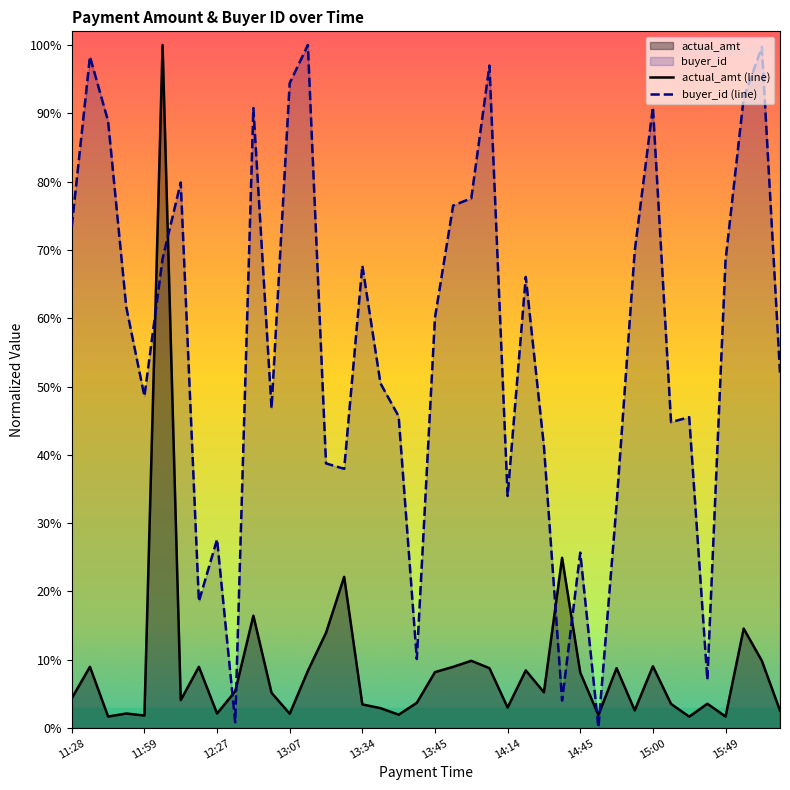

What are all the series names shown in the legend?

actual_amt, buyer_id